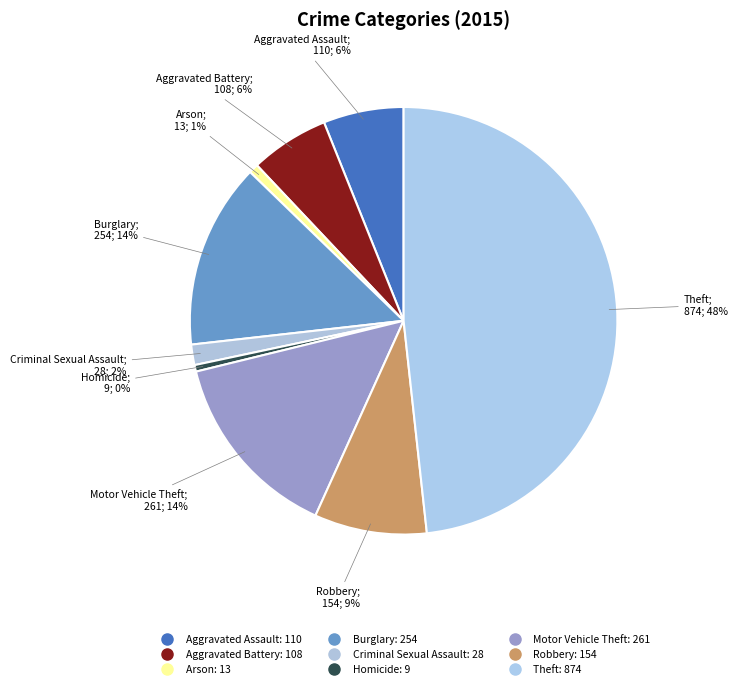

What is the change in value from Arson to Robbery?

+141